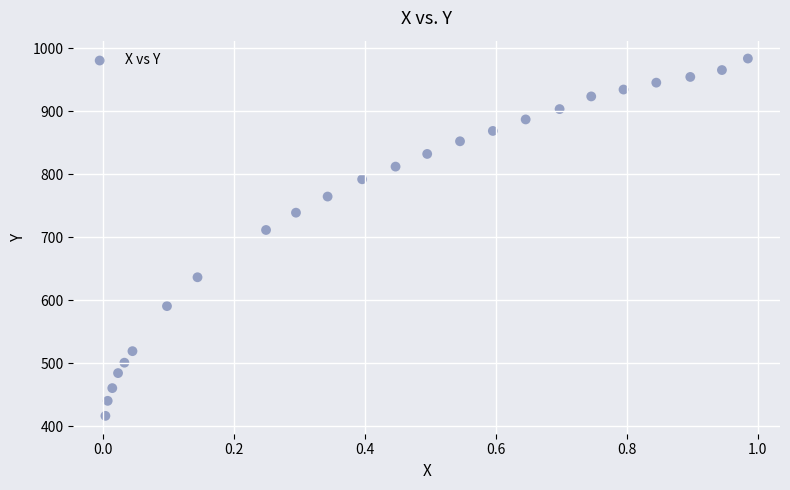

What is the range of X values (max minus min)?

1.0